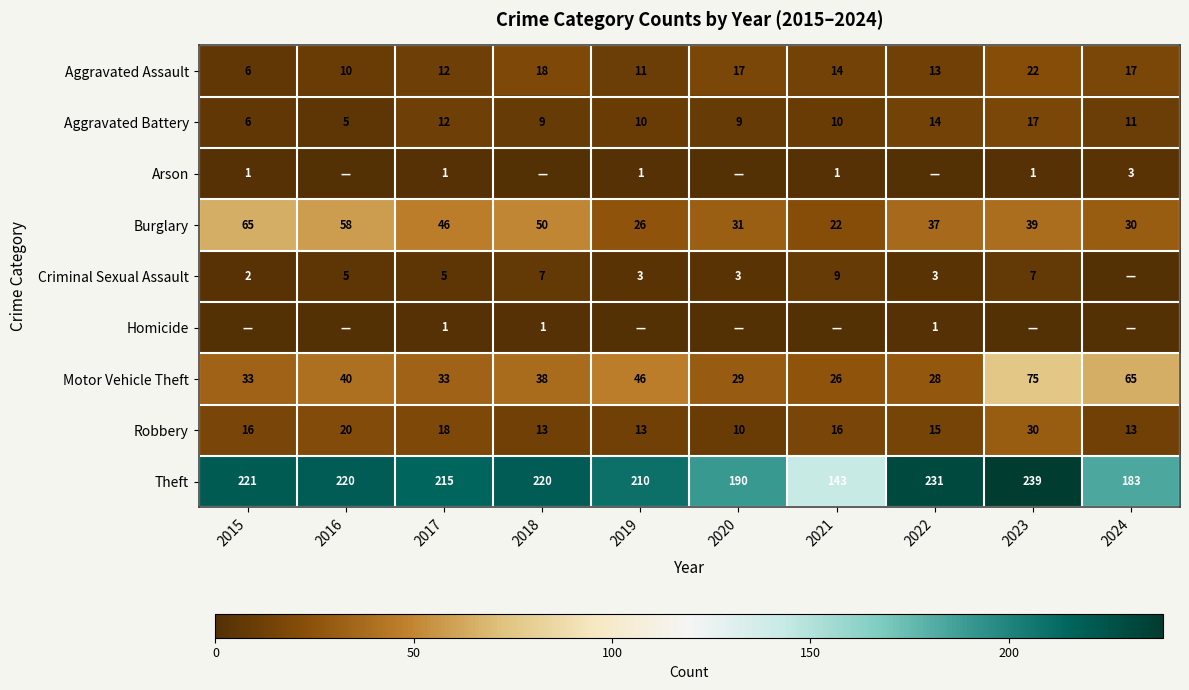

At which label does Motor Vehicle Theft first exceed 38?

2016